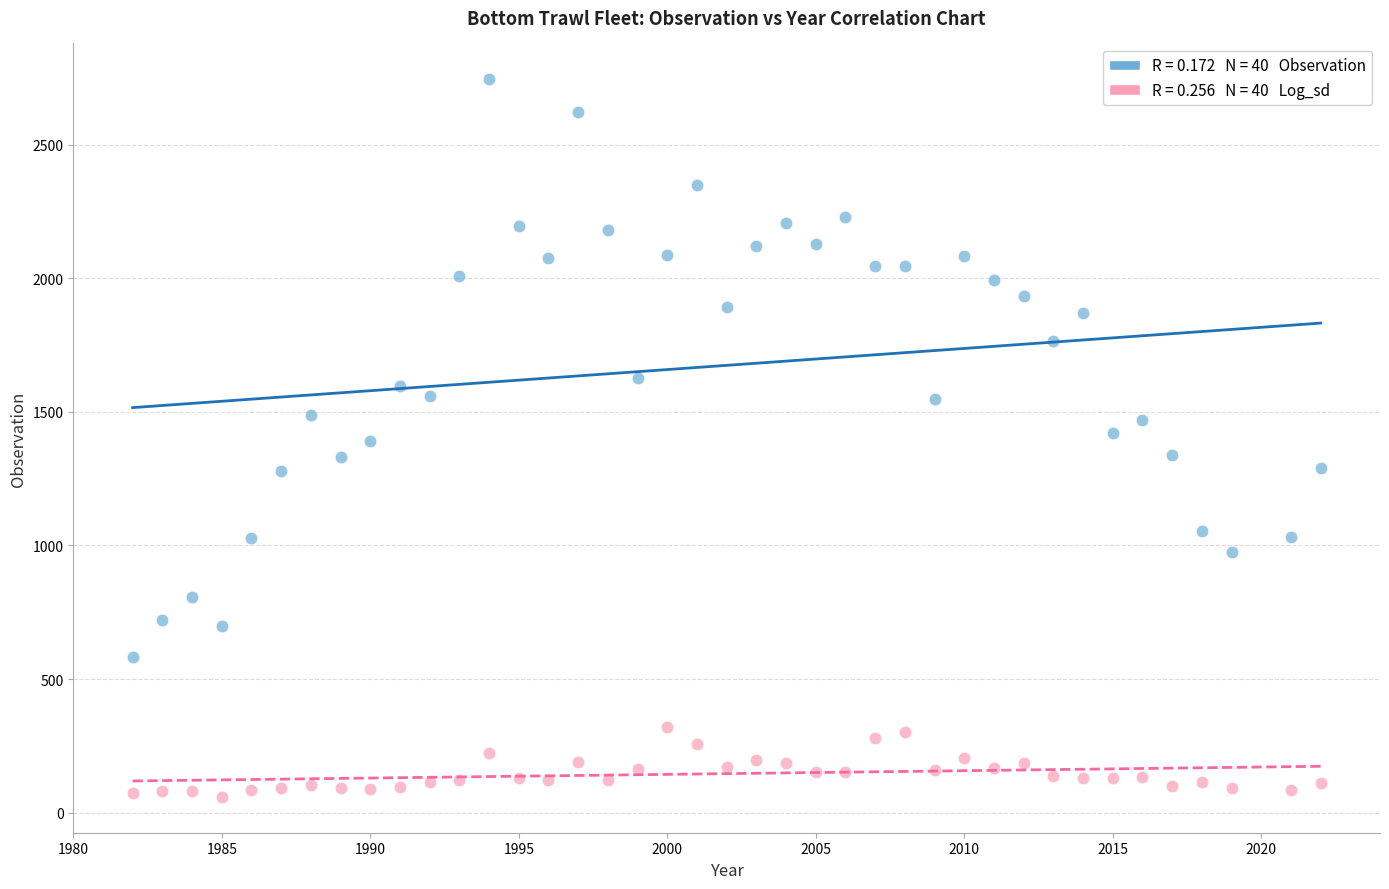

Across all data points, what is the range of X values (max minus min)?

40.0